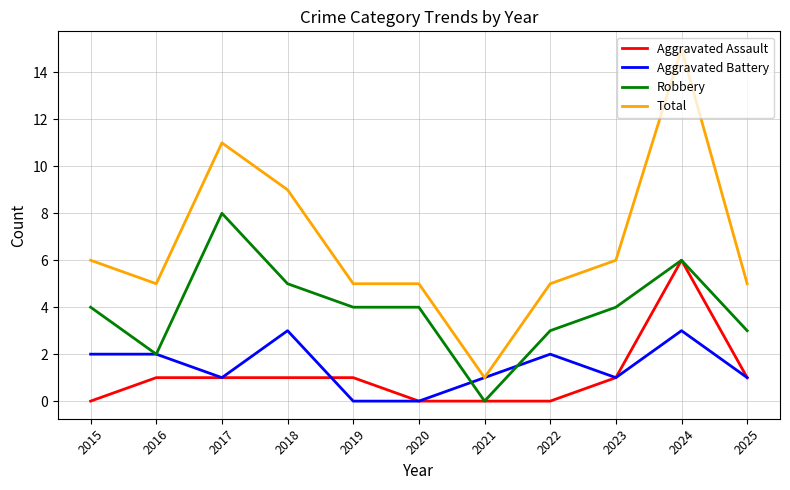

What is the maximum value shown in the chart?

15